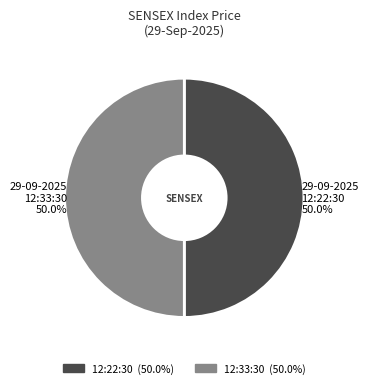

Which category has the biggest portion of the pie?

29-09-2025 12:22:30